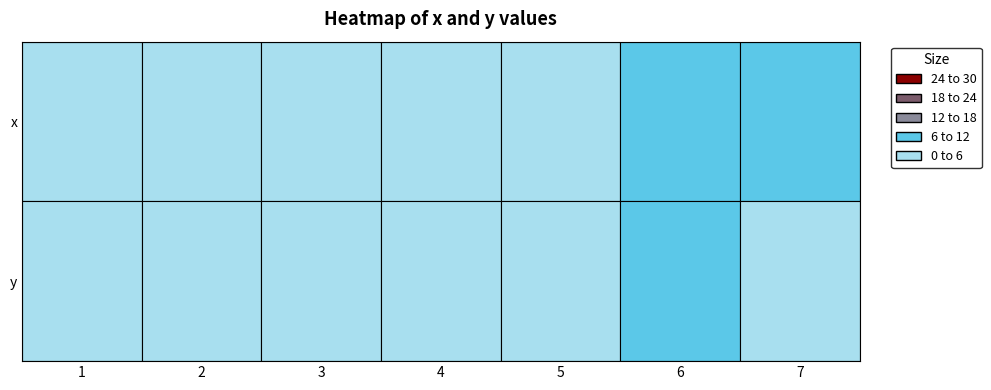

Is the value of y at 5 greater than the value of x at 2?

Yes